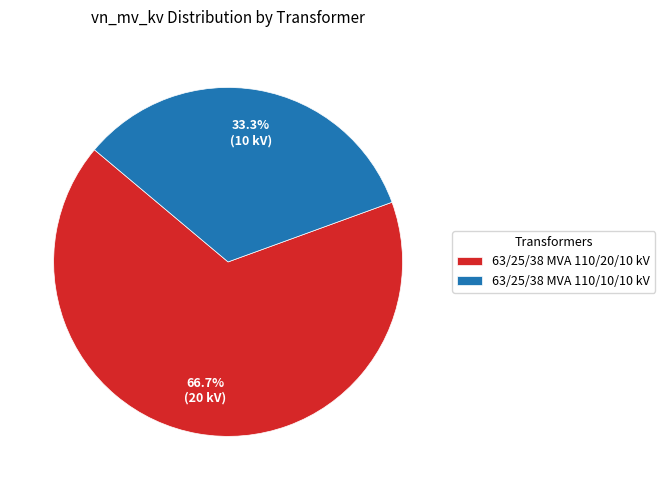

To the nearest percent, what percentage of the pie is 63/25/38 MVA 110/20/10 kV?

67%